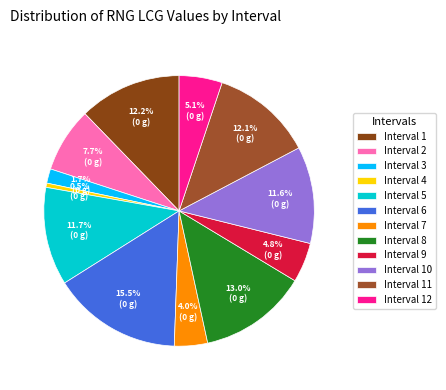

Is there a majority slice in this chart?

No